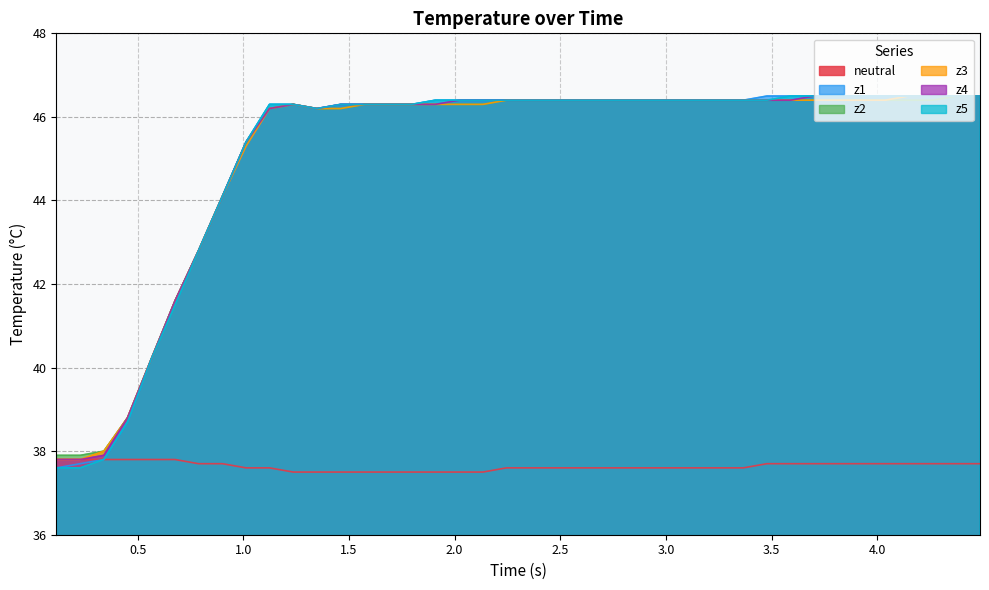

What is the maximum value for z1?

46.5